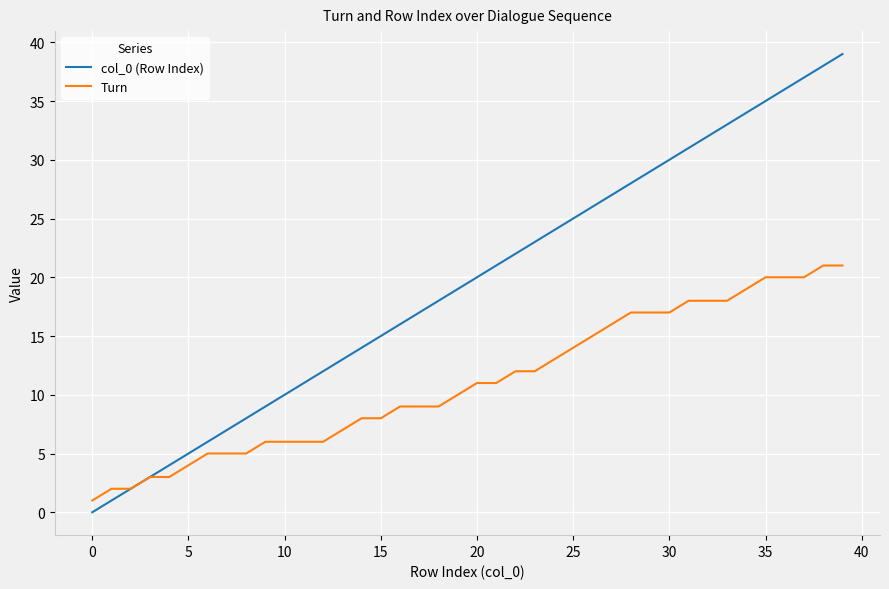

Rank the series by their maximum value, from lowest to highest.

Turn, col_0 (Row Index)